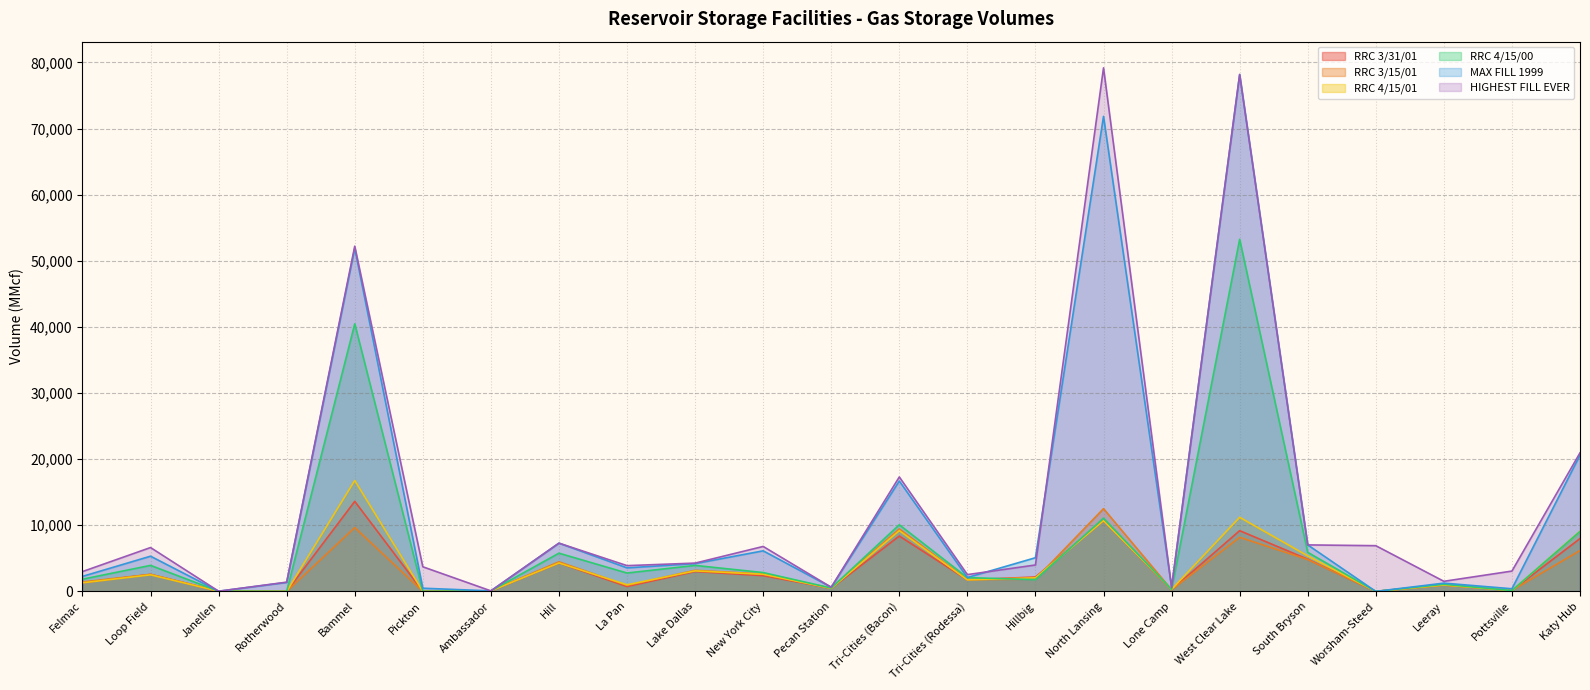

Reading left to right, list all the values displayed in this chart.

RRC 3/31/01: 1302	2565	29	0	13616	0	80	4293	742	3010	2382	471	8372	1752	2177	10692	254	9184	4869	0	966	140	7989
RRC 3/15/01: 1421	2583	29	0	9649	0	80	4477	898	3185	2636	473	9454	1771	1858	12513	247	8181	4818	0	974	148	6176
RRC 4/15/01: 1296	2506	29	0	16772	0	80	4293	999	3103	2593	471	9185	1743	2059	10692	301	11206	5367	0	966	133	9105
RRC 4/15/00: 1844	3936	29	0	40469	0	80	5782	2780	3932	2850	512	10077	2084	1781	11078	295	53252	5909	0	1079	127	9064
MAX FILL 1999: 2270	5325	29	1358	51902	481	80	7298	3560	4204	6137	629	16698	2100	5093	71851	653	78179	7033	0	1251	400	20613
HIGHEST FILL EVER: 2999	6633	29	1398	52214	3723	80	7298	3897	4280	6799	628	17312	2539	3995	79186	573	78179	7033	6915	1527	3075	20960